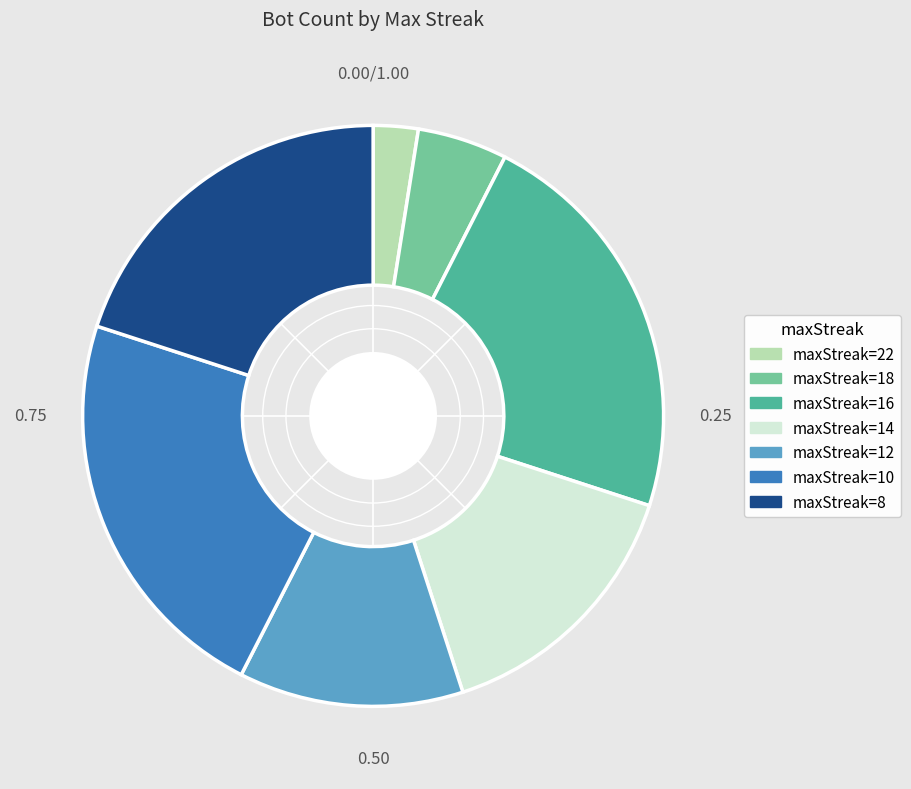

Is there a majority slice in this chart?

No